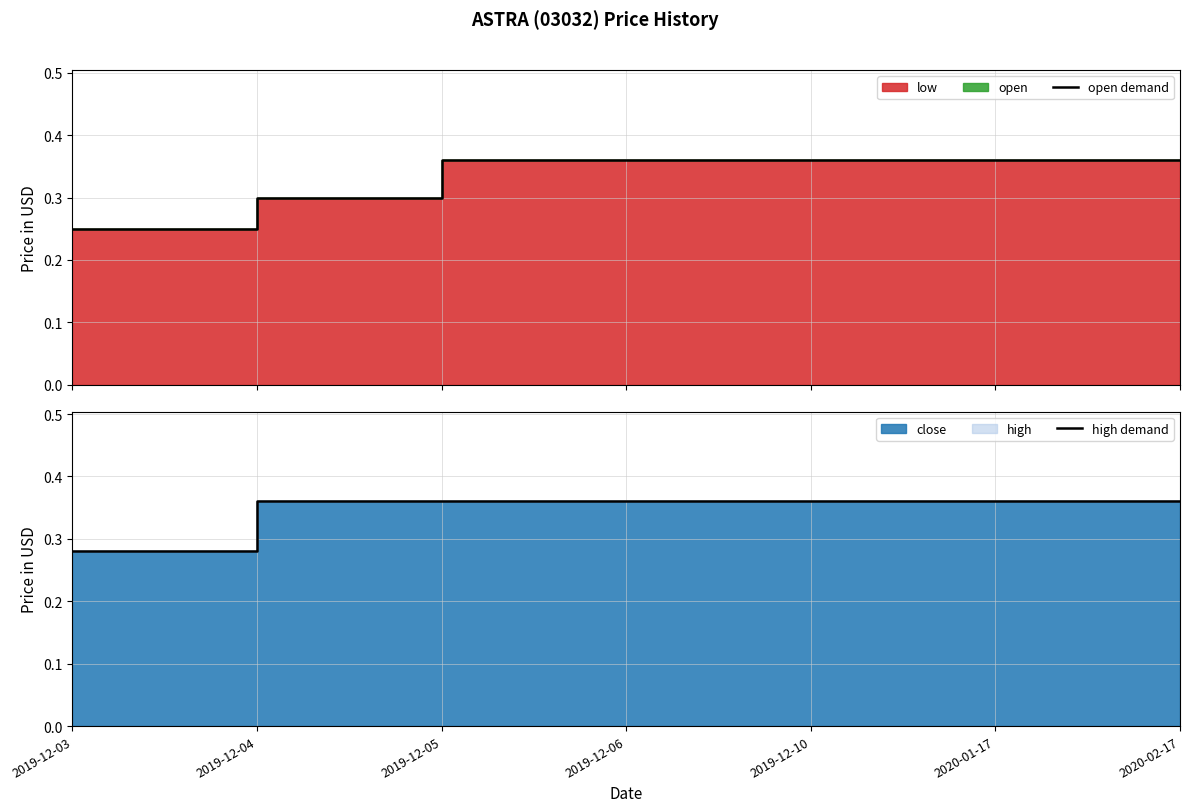

True or false: open demand has more than 1 interior local peaks.

False